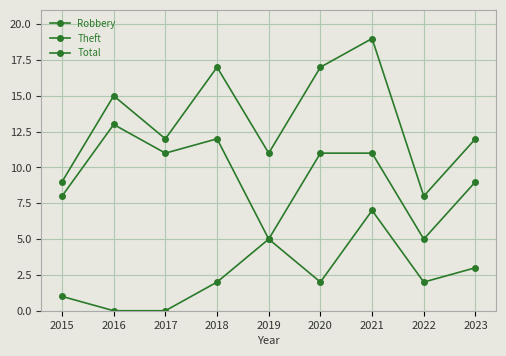

True or false: Theft and Total intersect in this chart.

False